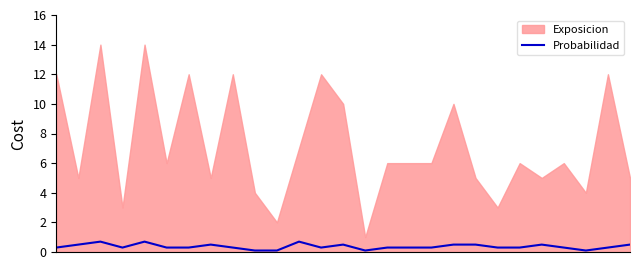

What is the highest value of the Probabilidad series?

0.7